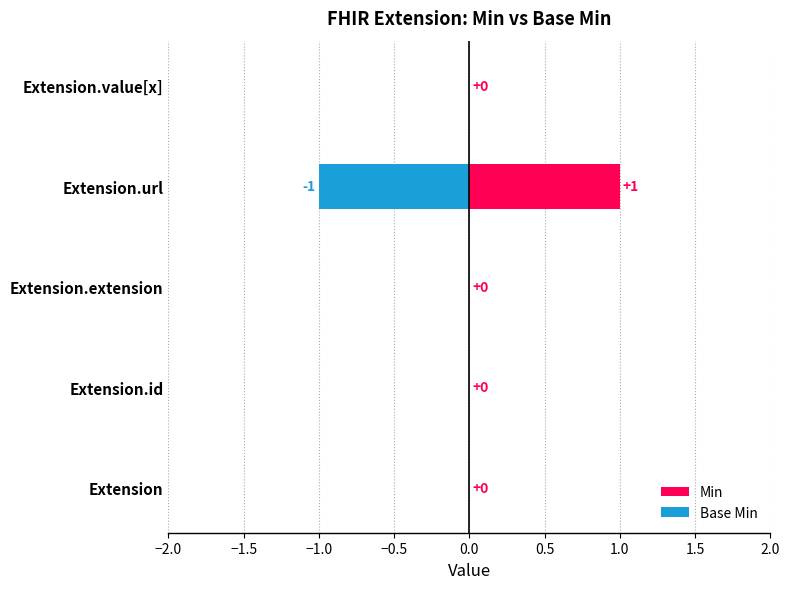

Reading right to left, extract all data points from this chart.

Min: 0	1	0	0	0
Base Min: 0	-1	0	0	0